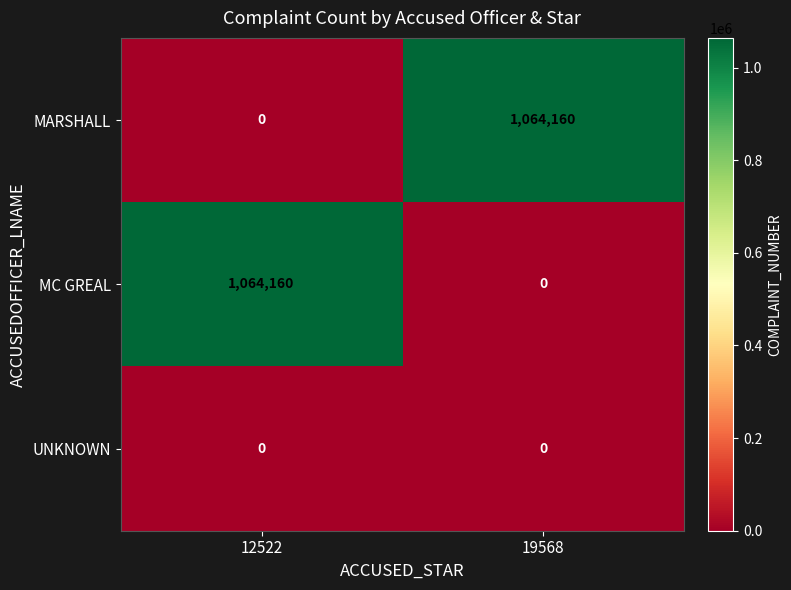

What is the difference between the highest and lowest values at 12522?

1064160